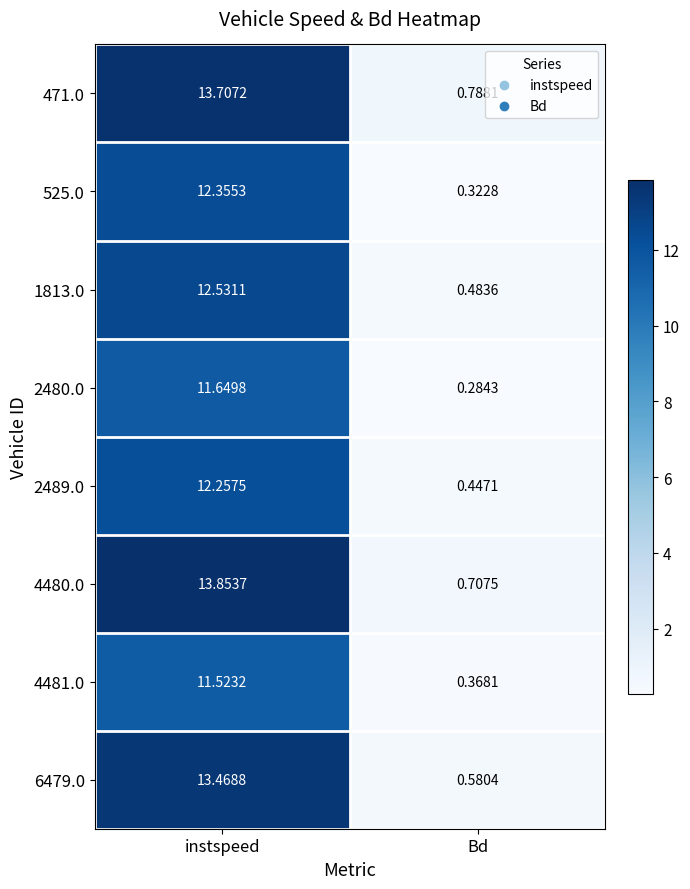

At which label is 2480.0 closest to 5?

Bd